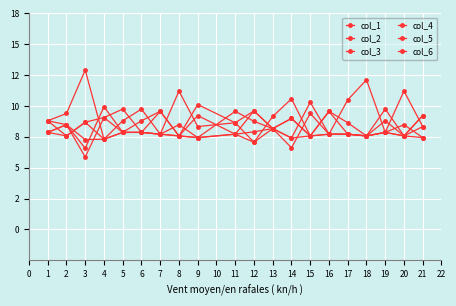

Is it true that col_6 equals 0.3 at 8?

False